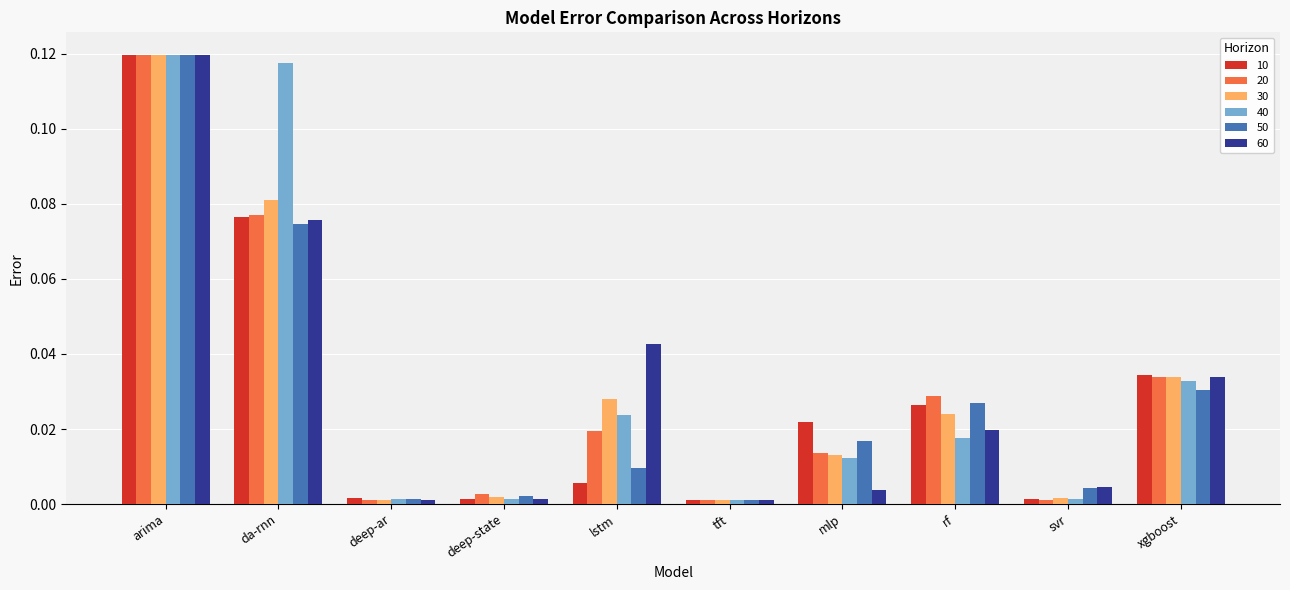

What is the label of the 9th bar from the right?

da-rnn